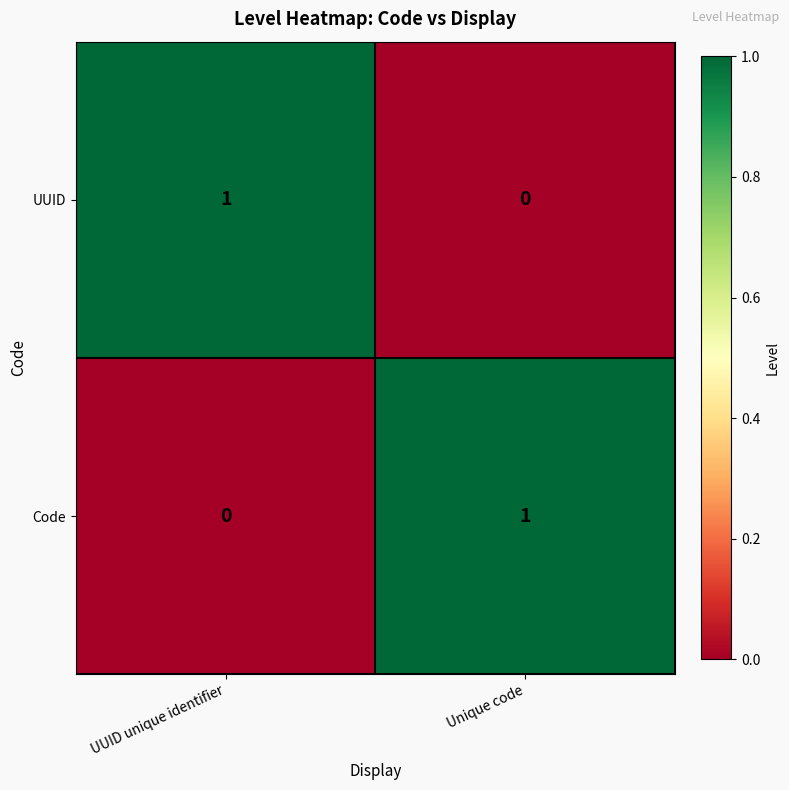

At how many categories does at least one series exceed 0?

2